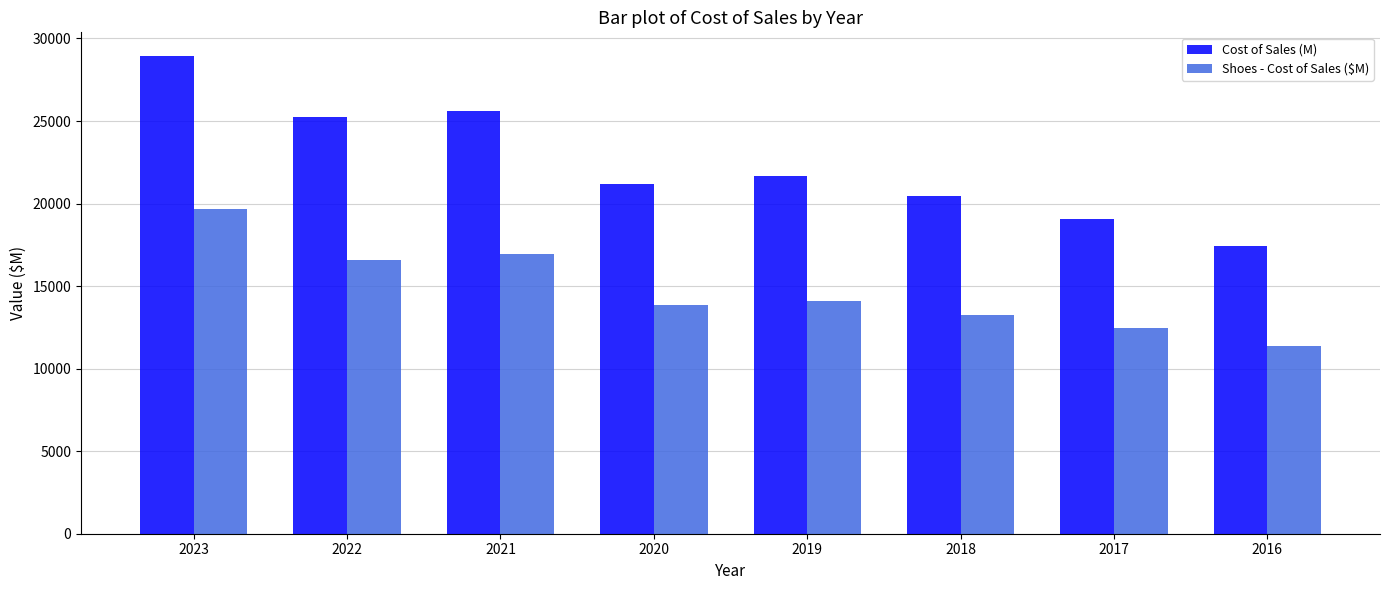

At how many categories does at least one series exceed 20159?

6